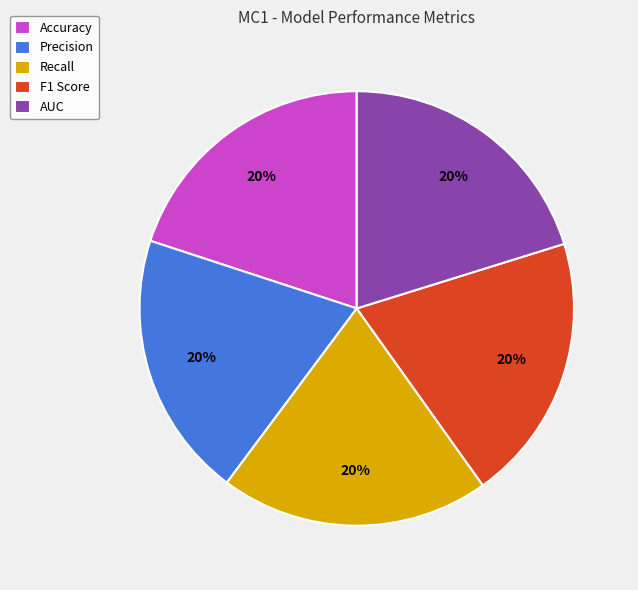

How many slices are in this pie chart?

5